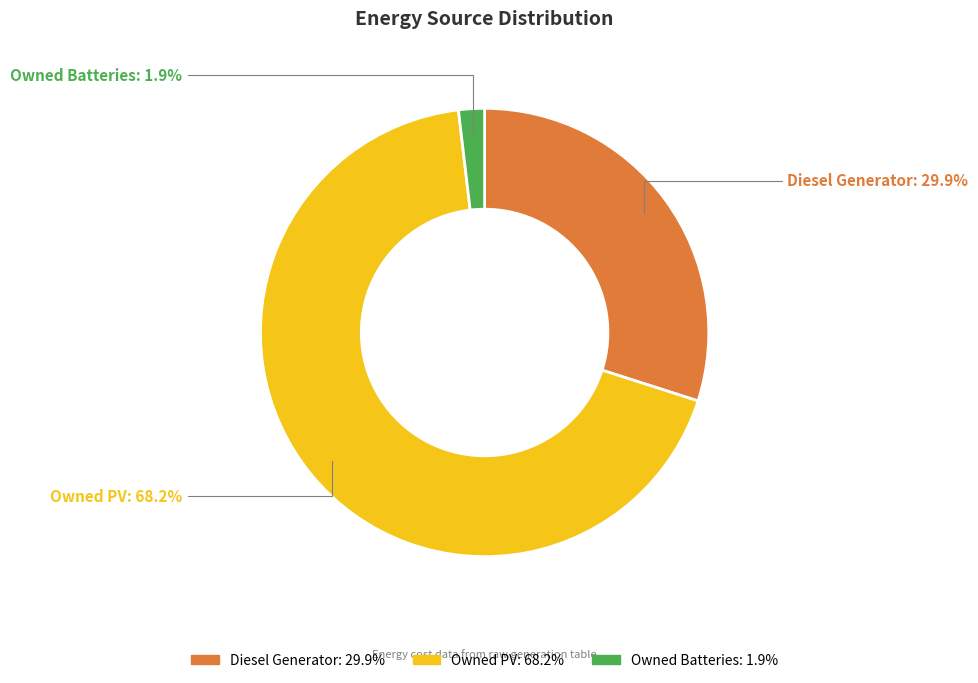

What is the smallest slice in the pie chart?

Owned Batteries